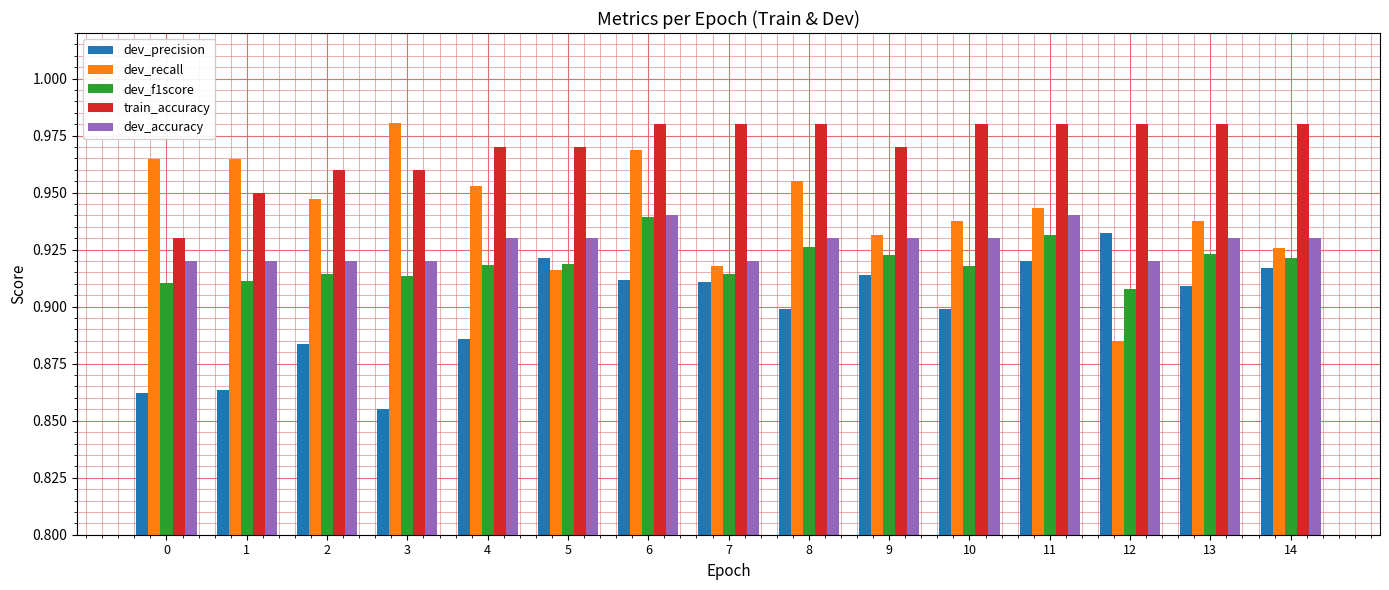

Between 12 and 14, which series saw the biggest shift?

dev_recall